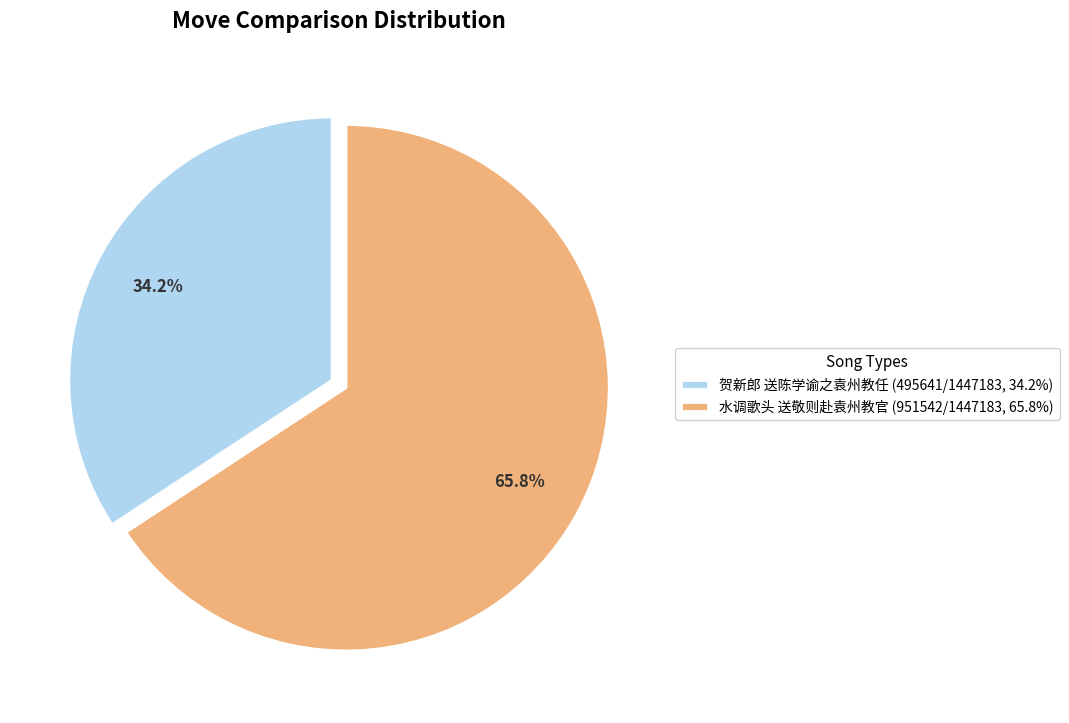

To the nearest percent, what portion does 贺新郎 送陈学谕之袁州教任 represent?

34%